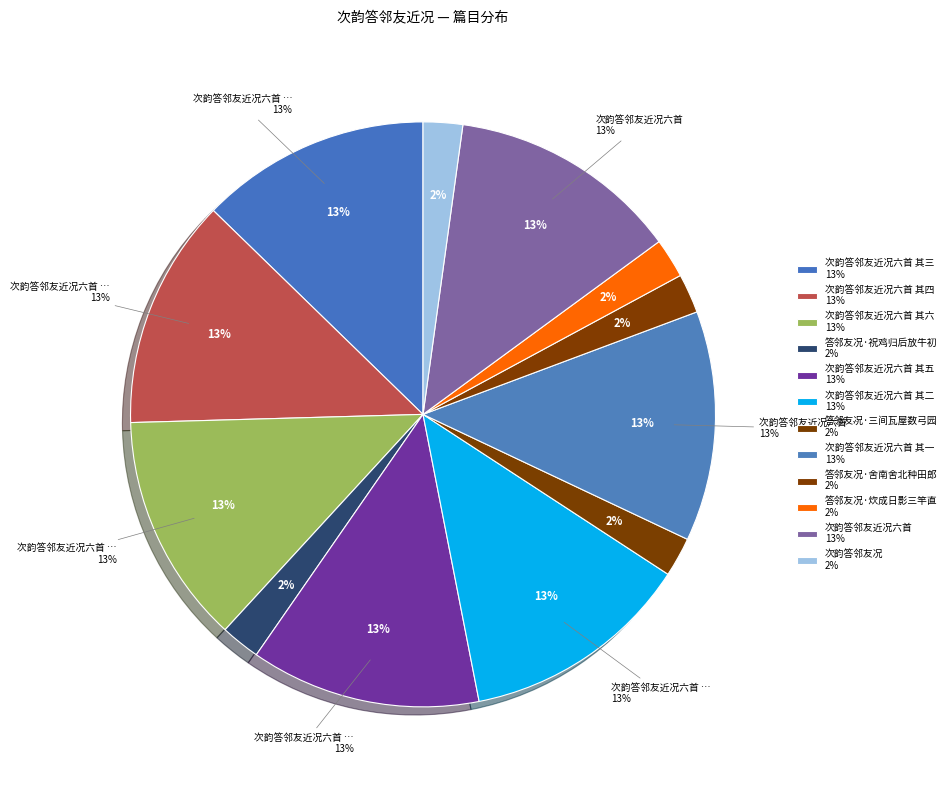

True or false: 答邻友况·炊成日影三竿直 accounts for 16% of the total.

False